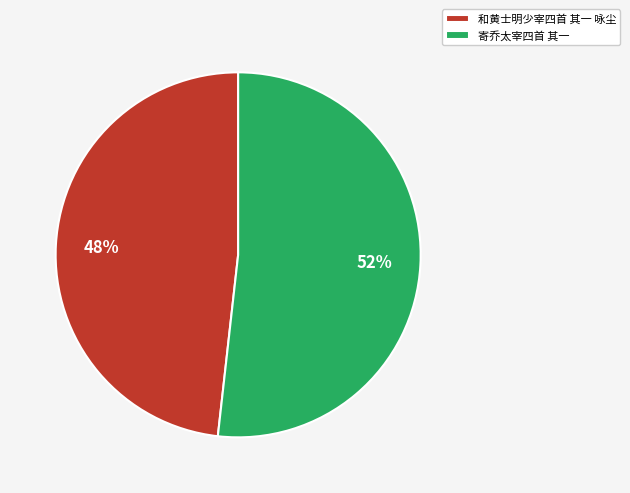

How many slices are in this pie chart?

2